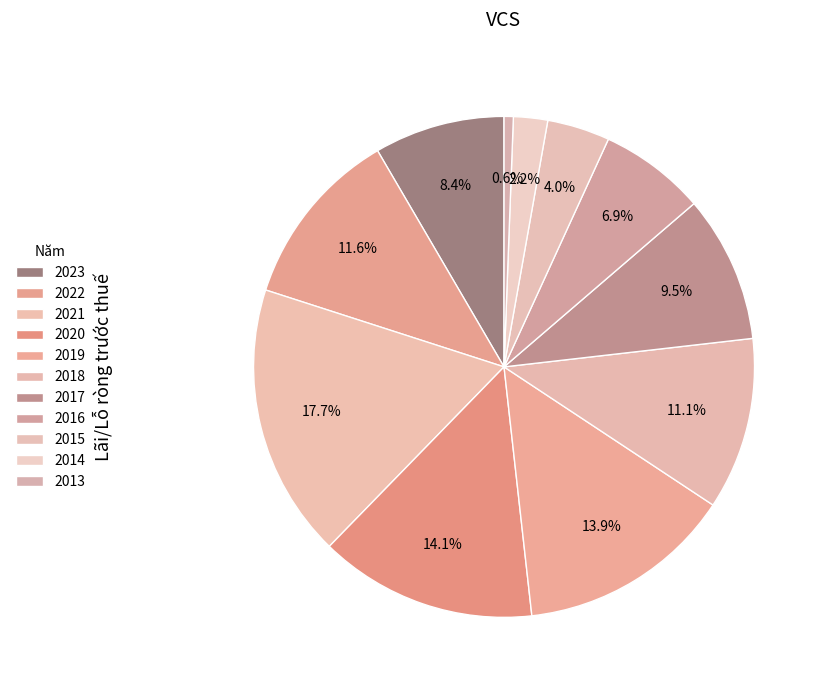

How much of the chart is everything except 2019?

86.1%